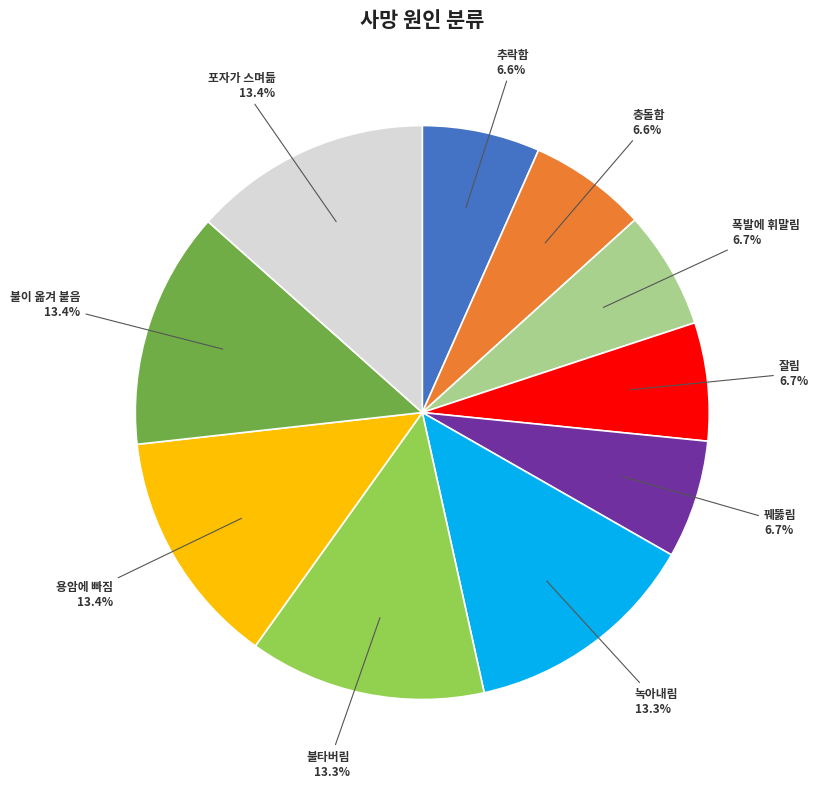

Approximately how many times larger is the value at 포자가 스며듦 compared to 용암에 빠짐?

1.0